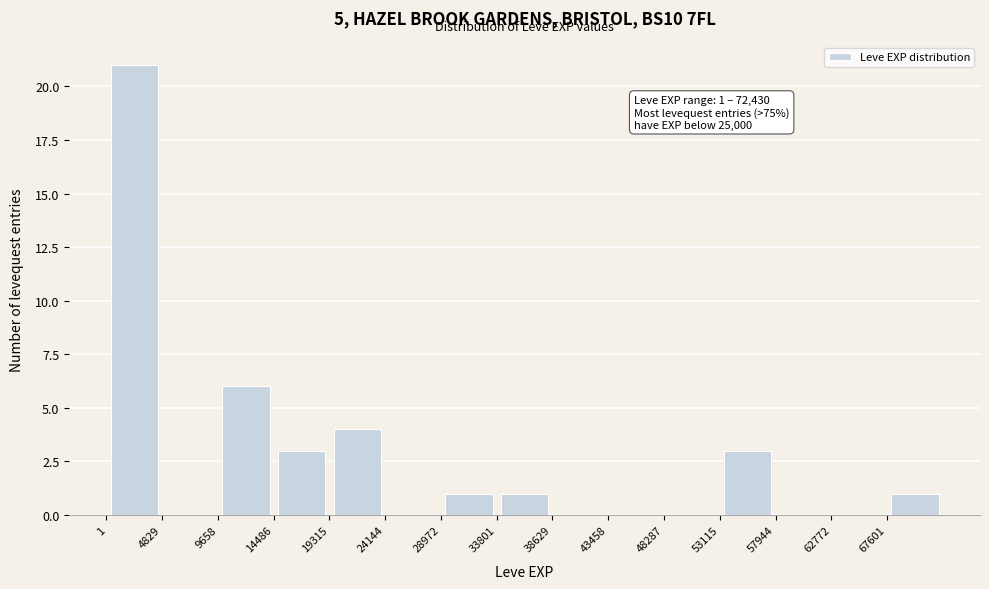

Over which range of the x-axis is the bar tallest?

0 to 5000